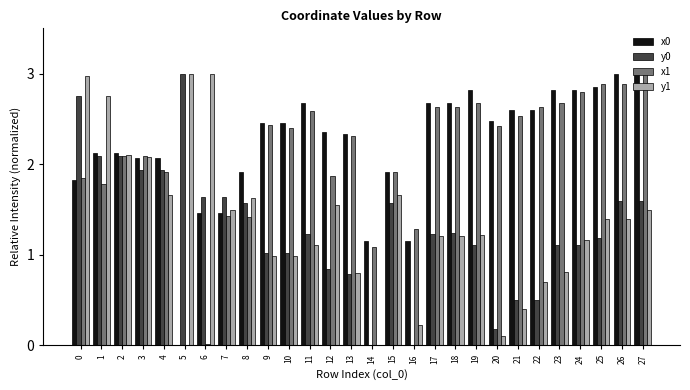

What is the total value across all series at 7?

6.0